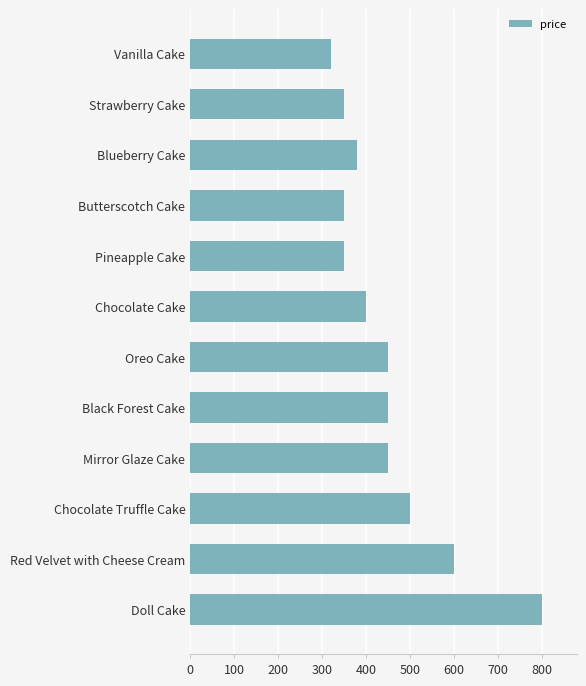

How many values are below 450?

6